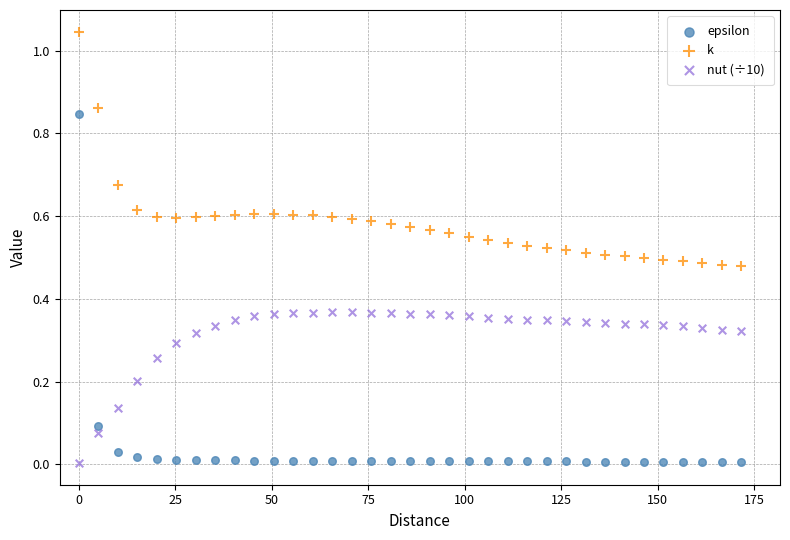

What is the X range (max minus min) for the scatter plot?

171.7